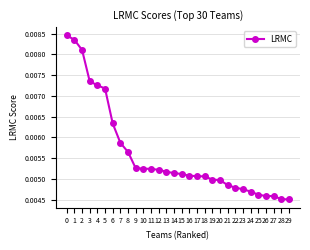

Which has a higher value, 7 or 8?

7